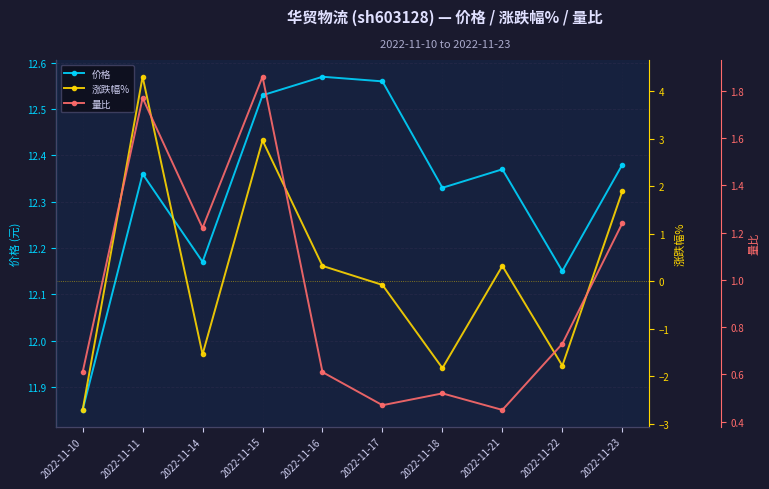

Between 2022-11-22 and 2022-11-10, which is larger?

2022-11-22